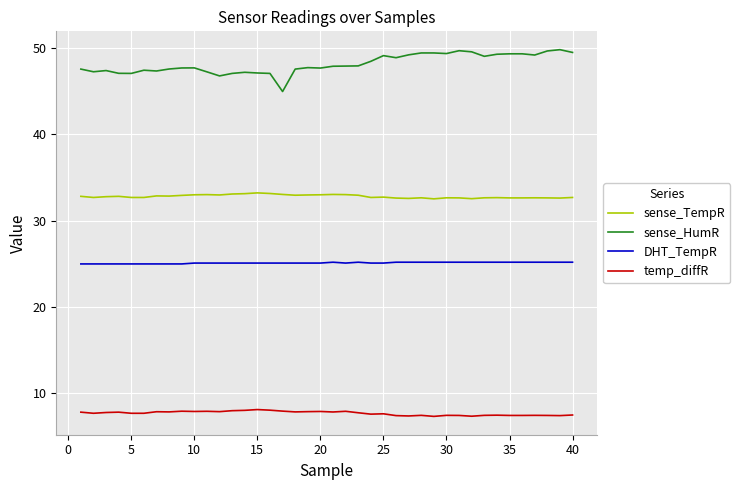

Does the chart have visible grid lines?

Yes